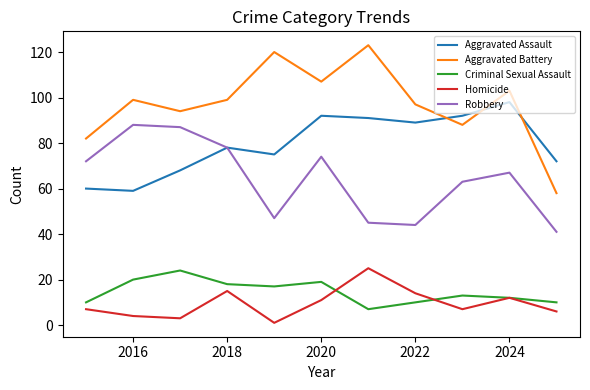

Which series has the widest spread of values?

Aggravated Battery